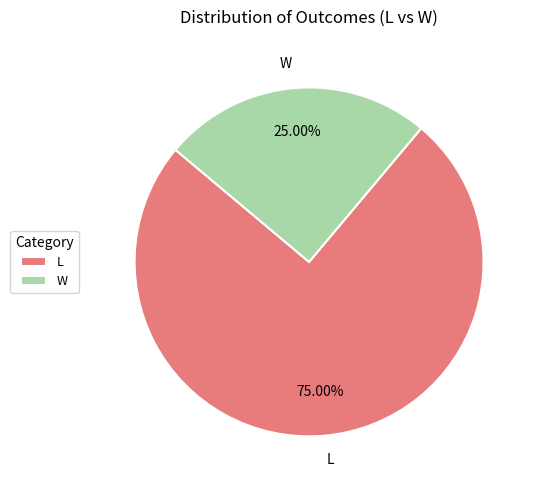

True or false: W accounts for 74% of the total.

False